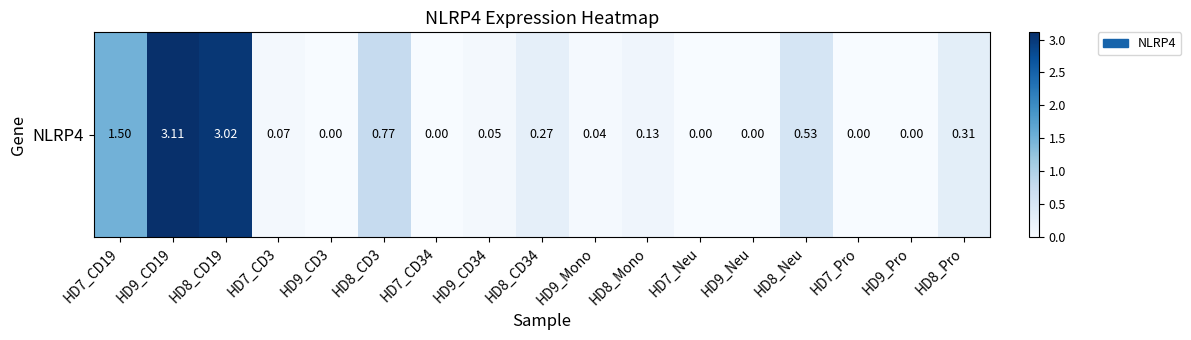

Rank the categories by value from lowest to highest.

HD9_CD3, HD7_CD34, HD7_Neu, HD9_Neu, HD7_Pro, HD9_Pro, HD9_Mono, HD9_CD34, HD7_CD3, HD8_Mono, HD8_CD34, HD8_Pro, HD8_Neu, HD8_CD3, HD7_CD19, HD8_CD19, HD9_CD19